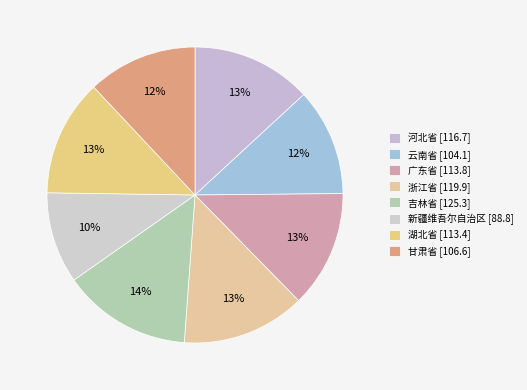

Is the sum of 浙江省 and 广东省 greater than half?

No